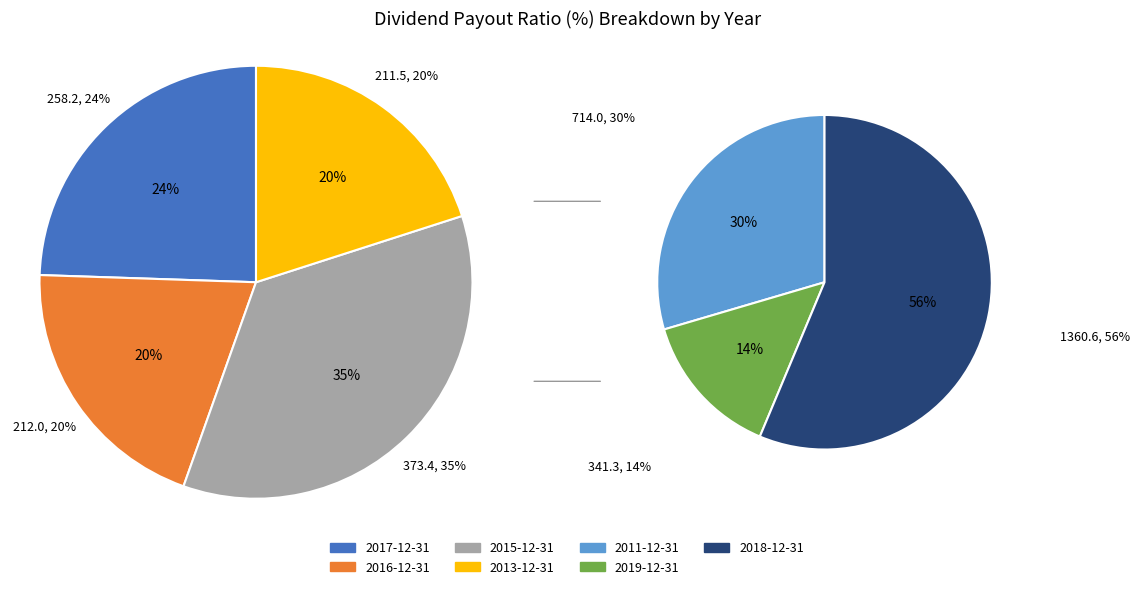

How many segments does this pie chart have?

7